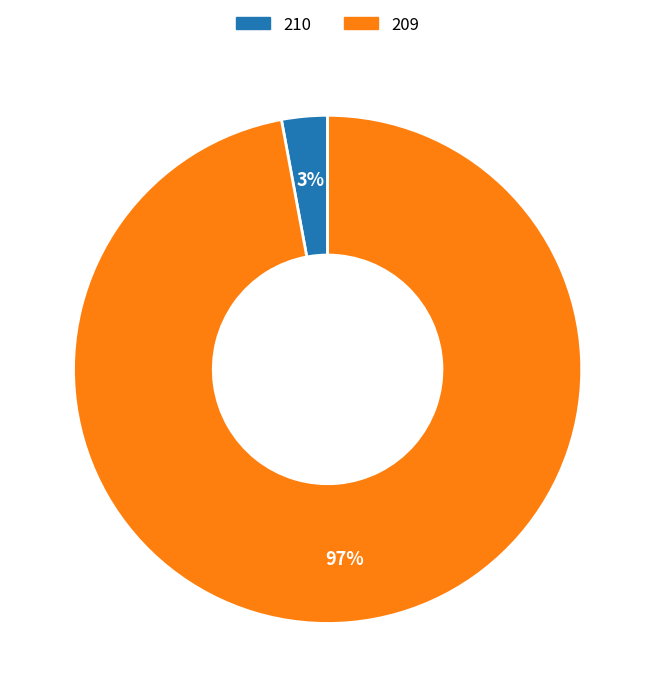

To the nearest percent, what is the average slice percentage?

50%